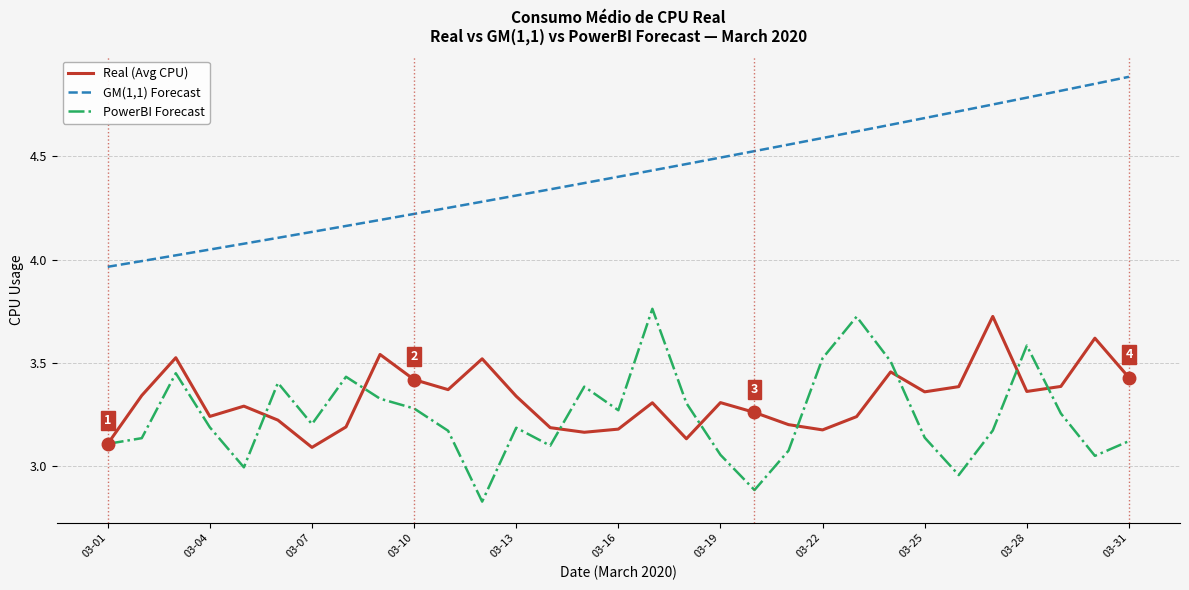

True or false: PowerBI Forecast and GM(1,1) Forecast intersect in this chart.

False